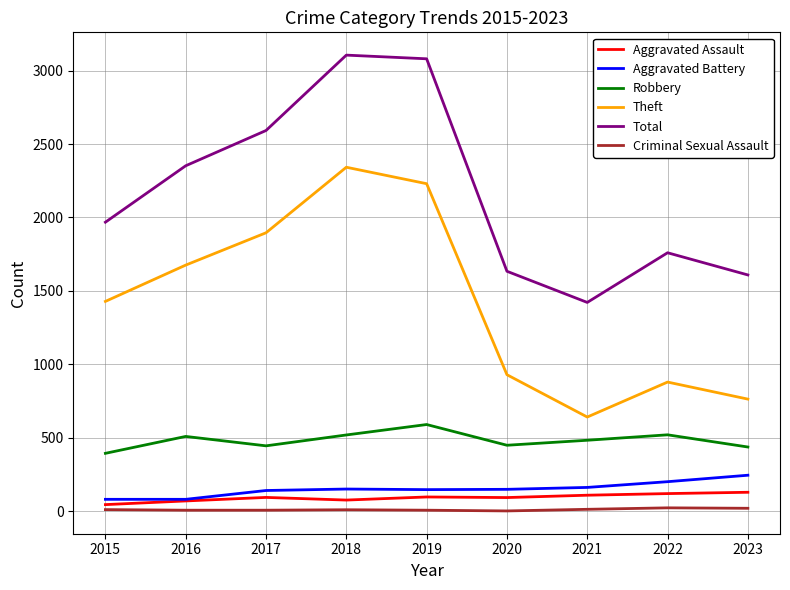

How many lines are shown in the chart?

6